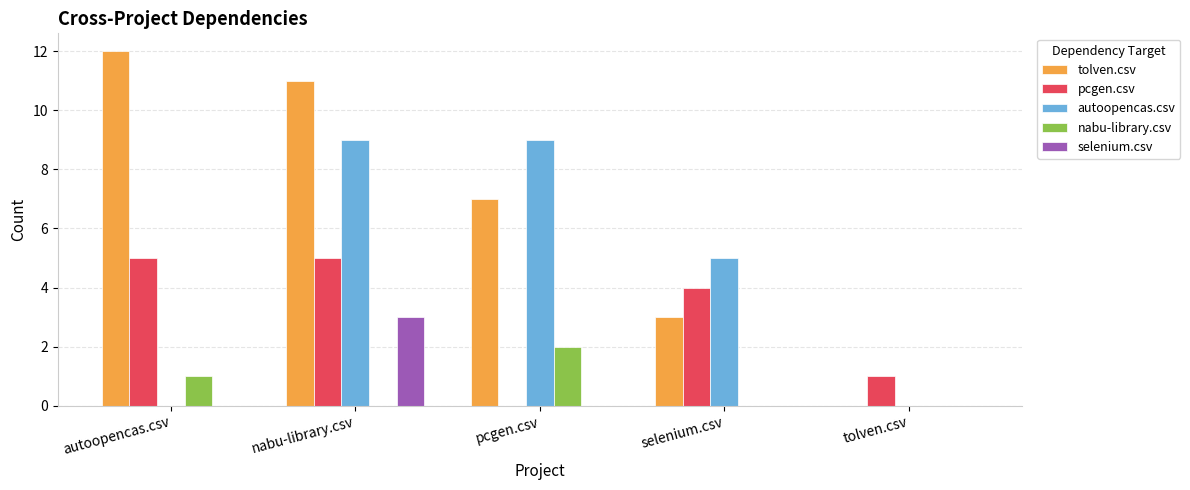

Does the chart contain stacked bars?

No